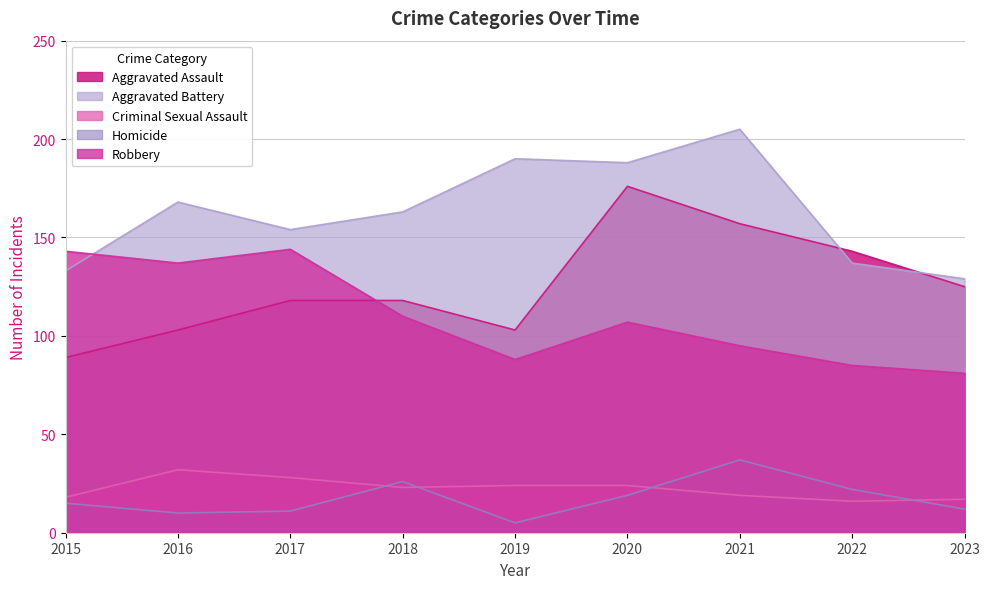

Is the value of Aggravated Assault at 2019 greater than the value of Aggravated Battery at 2023?

No